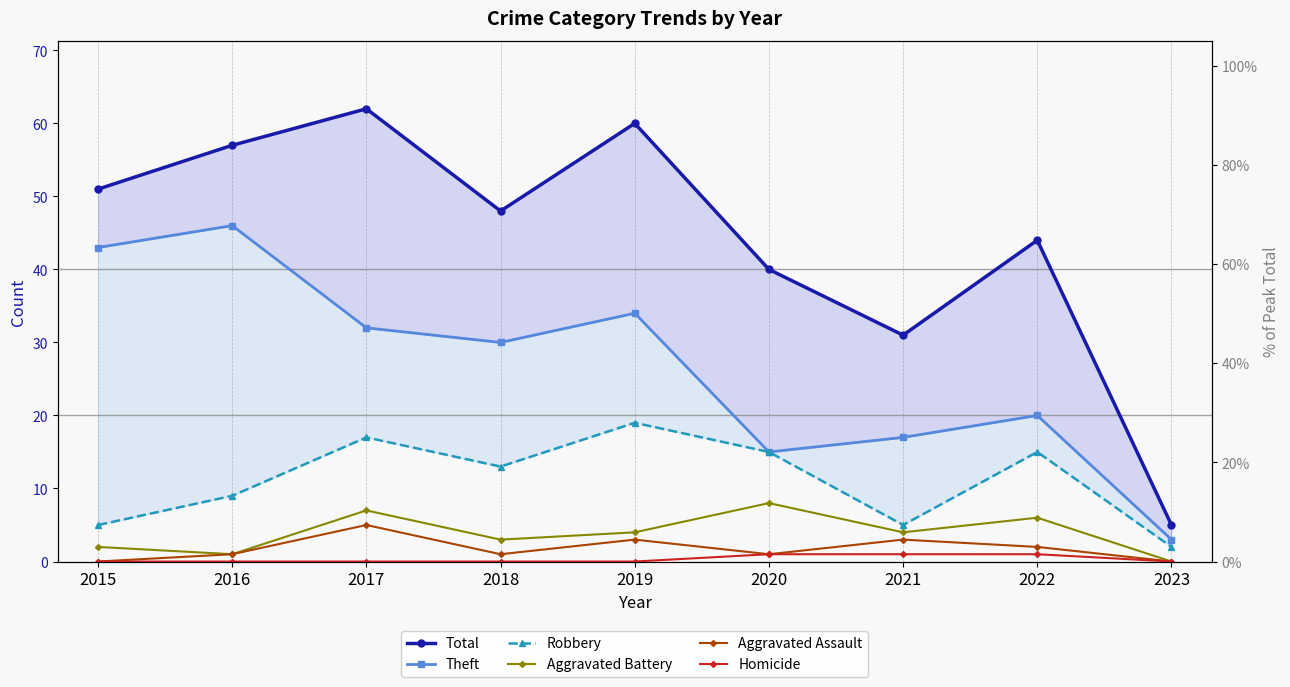

What is the value of the Homicide point at the 6th from the left?

1